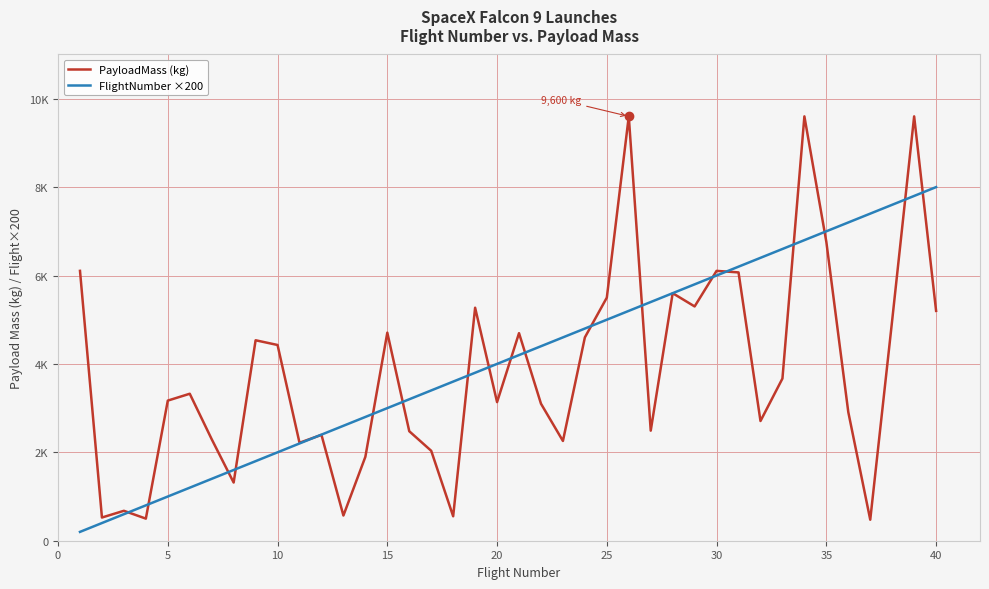

What are all the series names shown in the legend?

PayloadMass (kg), FlightNumber ×200